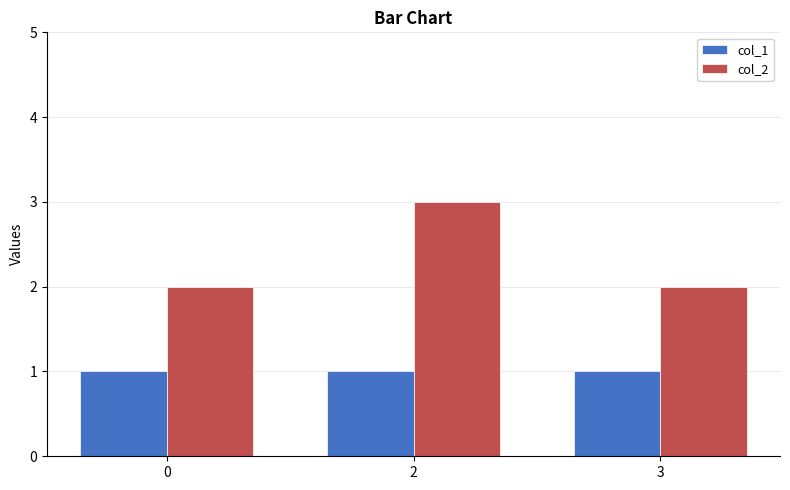

What value does the col_1 series have at 2?

1